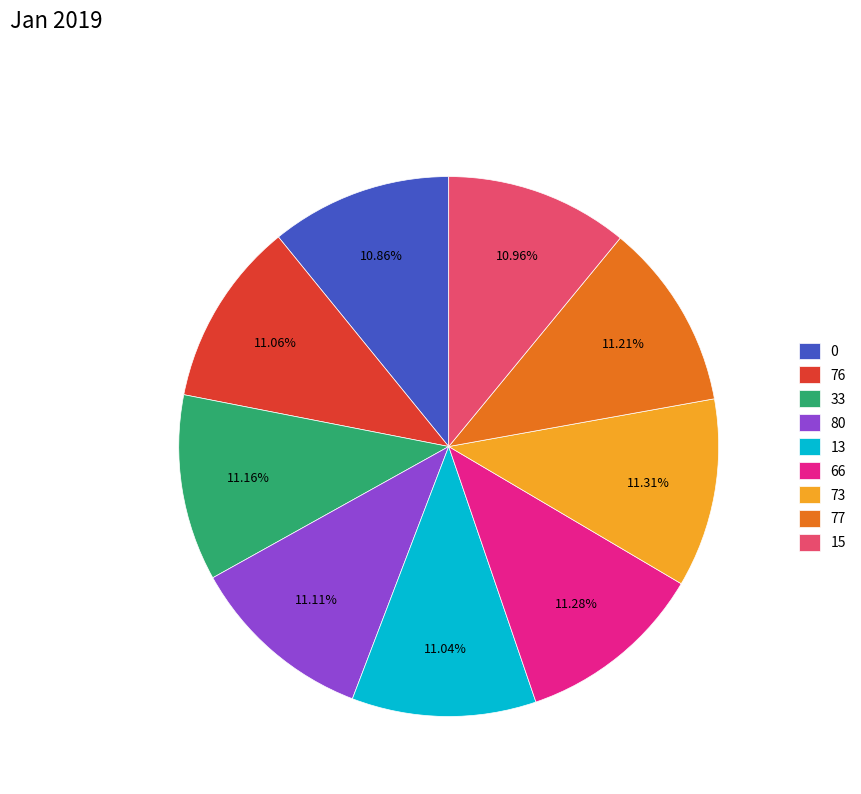

To the nearest percent, what percentage of the pie is 66?

11%